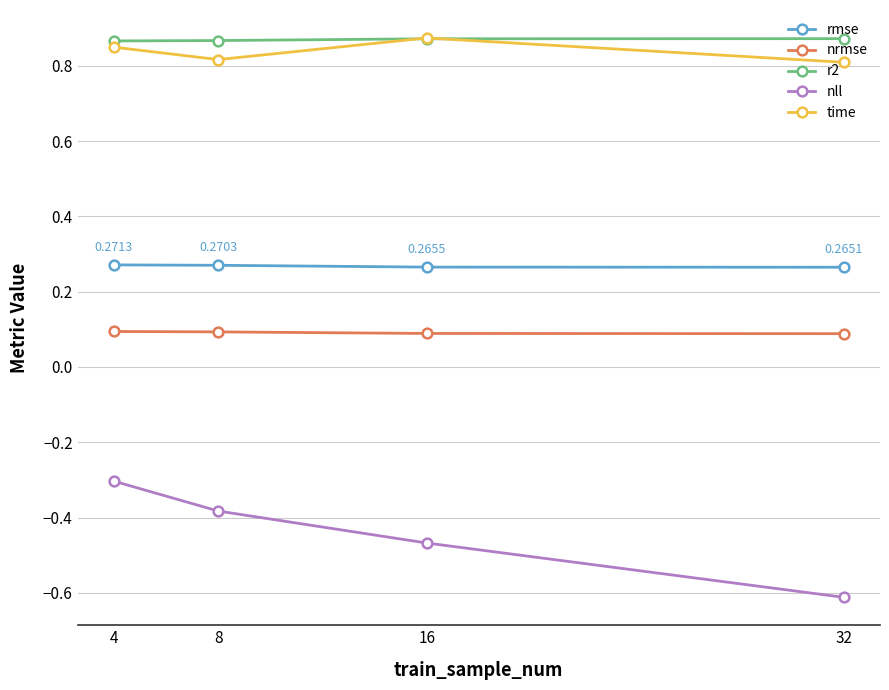

True or false: time and nrmse intersect in this chart.

False